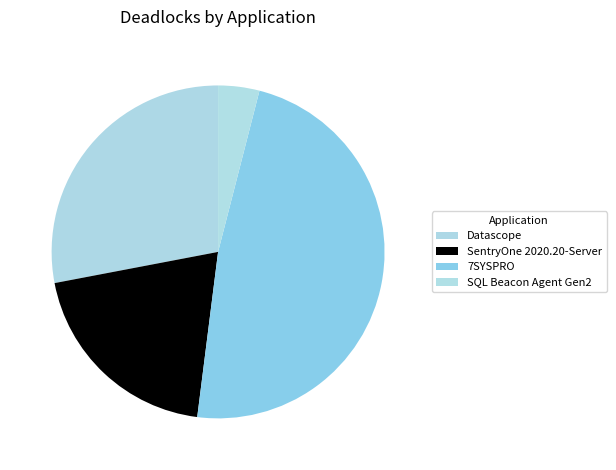

Does Datascope represent more than half of the total?

No